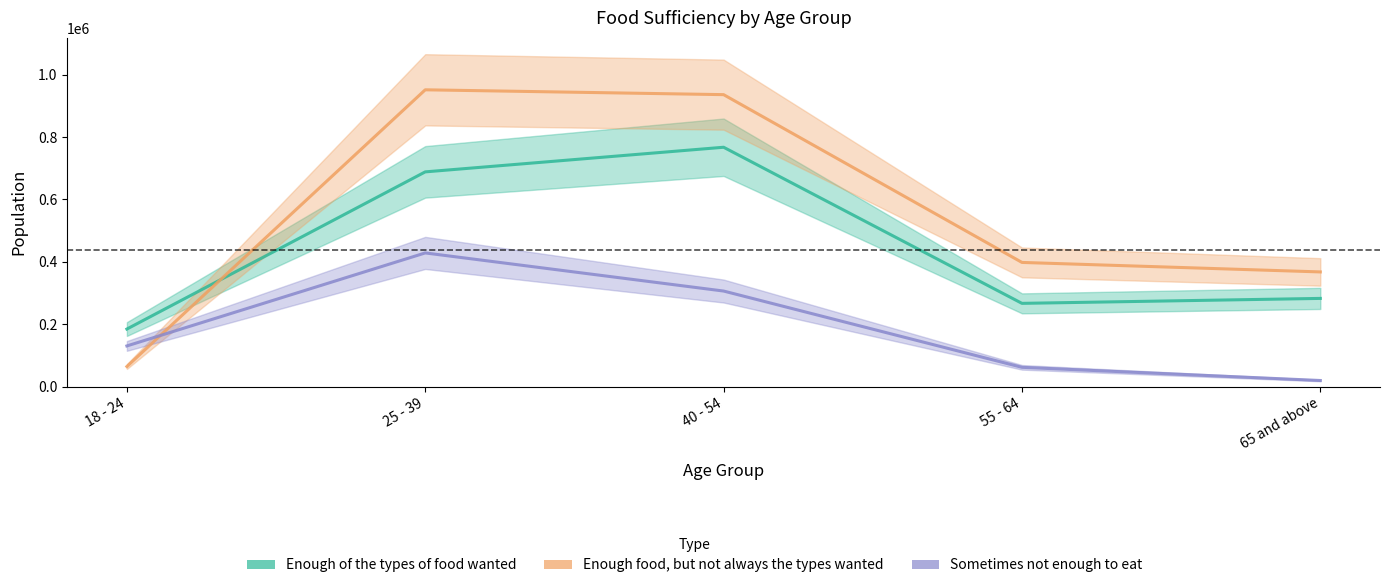

Which series has the largest total across all categories?

Enough food, but not always the types wanted